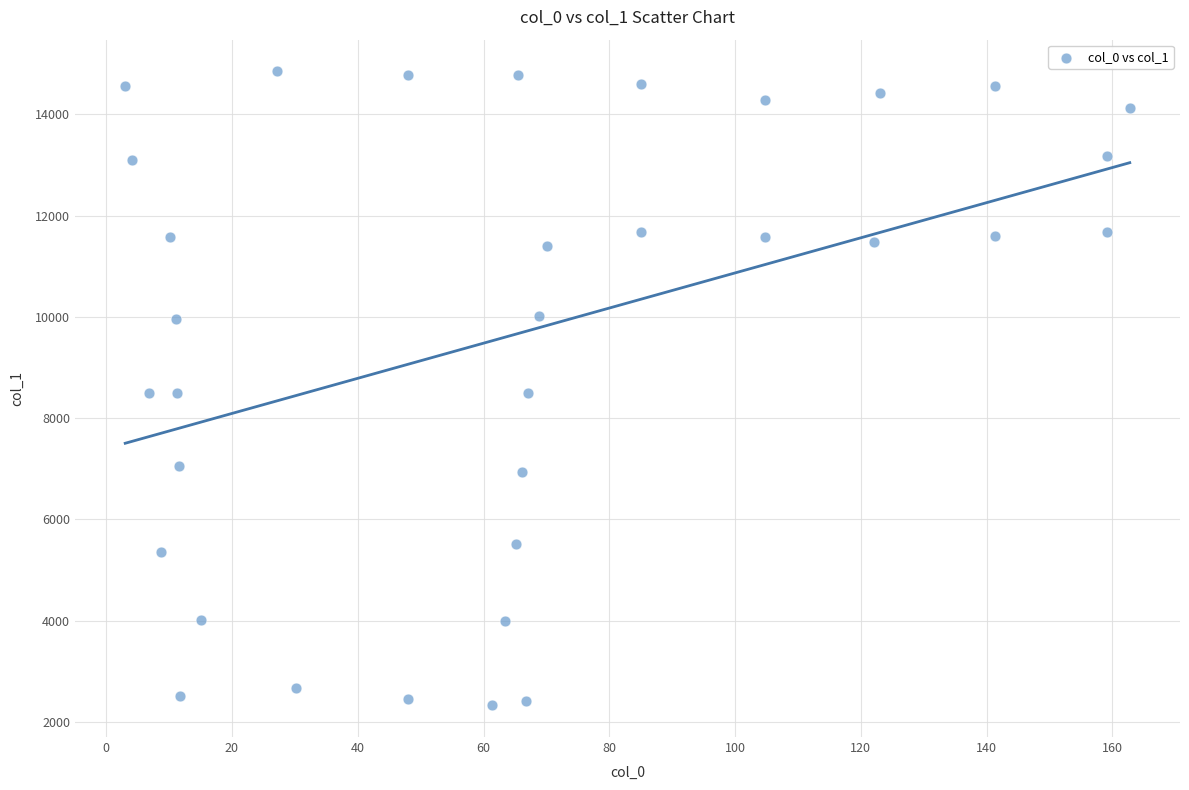

What is the range of Y values (max minus min)?

12516.0